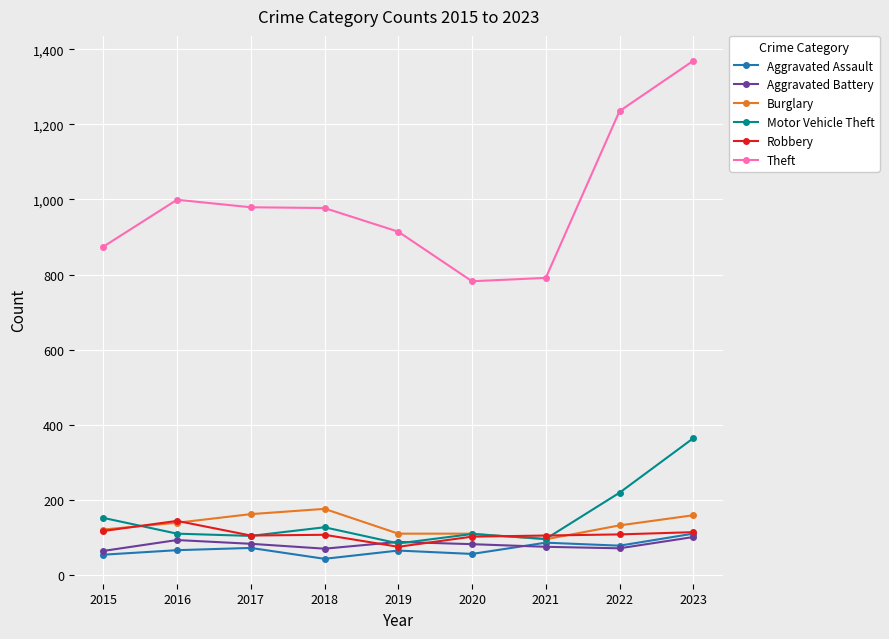

What is the highest value of the Aggravated Assault series?

110